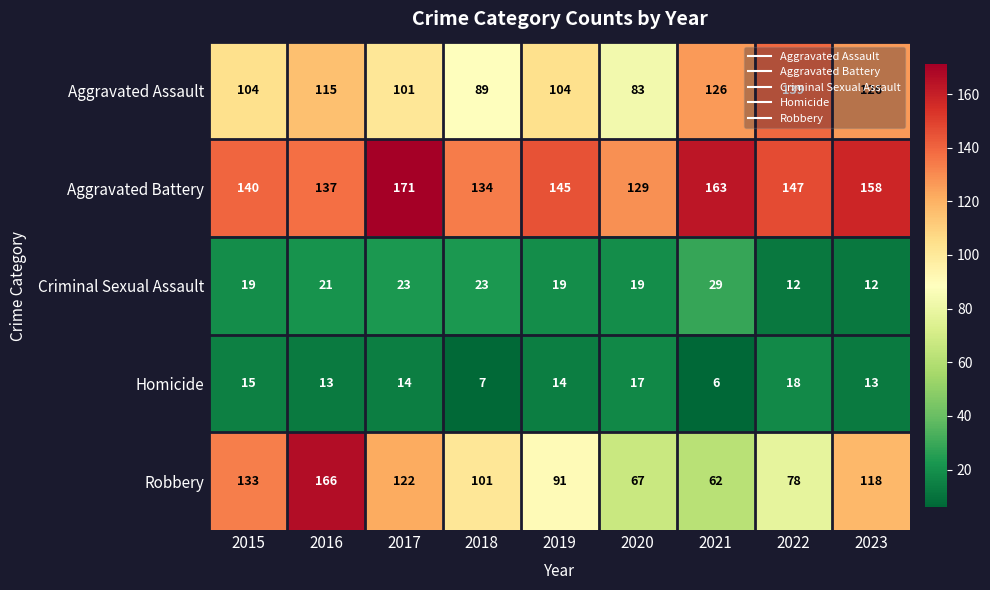

What is the difference between the Homicide values at 2017 and 2022?

4